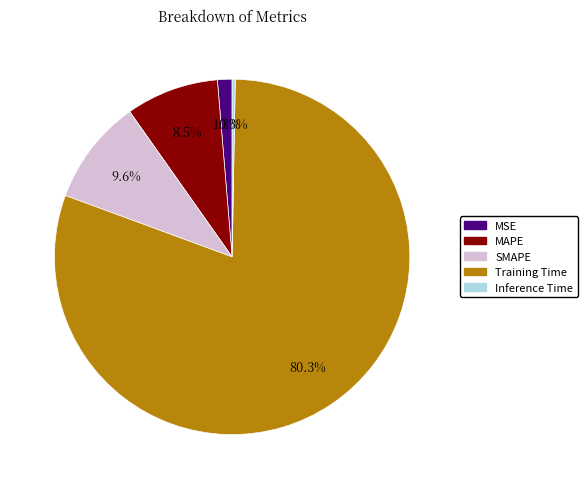

Which has a higher value, Training Time or Inference Time?

Training Time